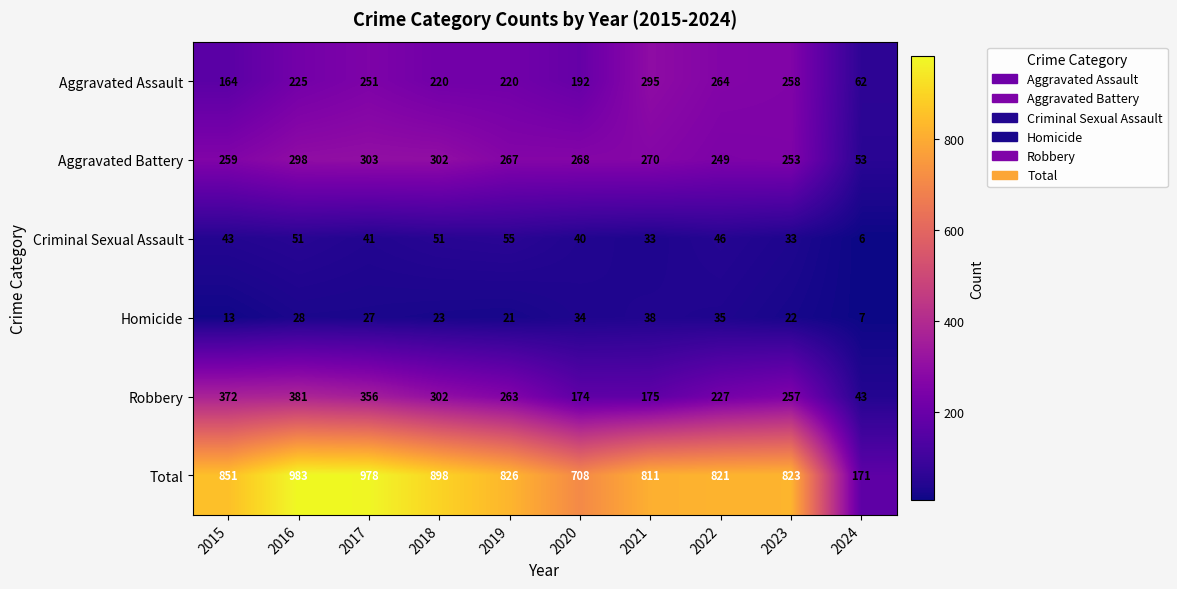

Rank the series by their maximum value, from highest to lowest.

Total, Robbery, Aggravated Battery, Aggravated Assault, Criminal Sexual Assault, Homicide